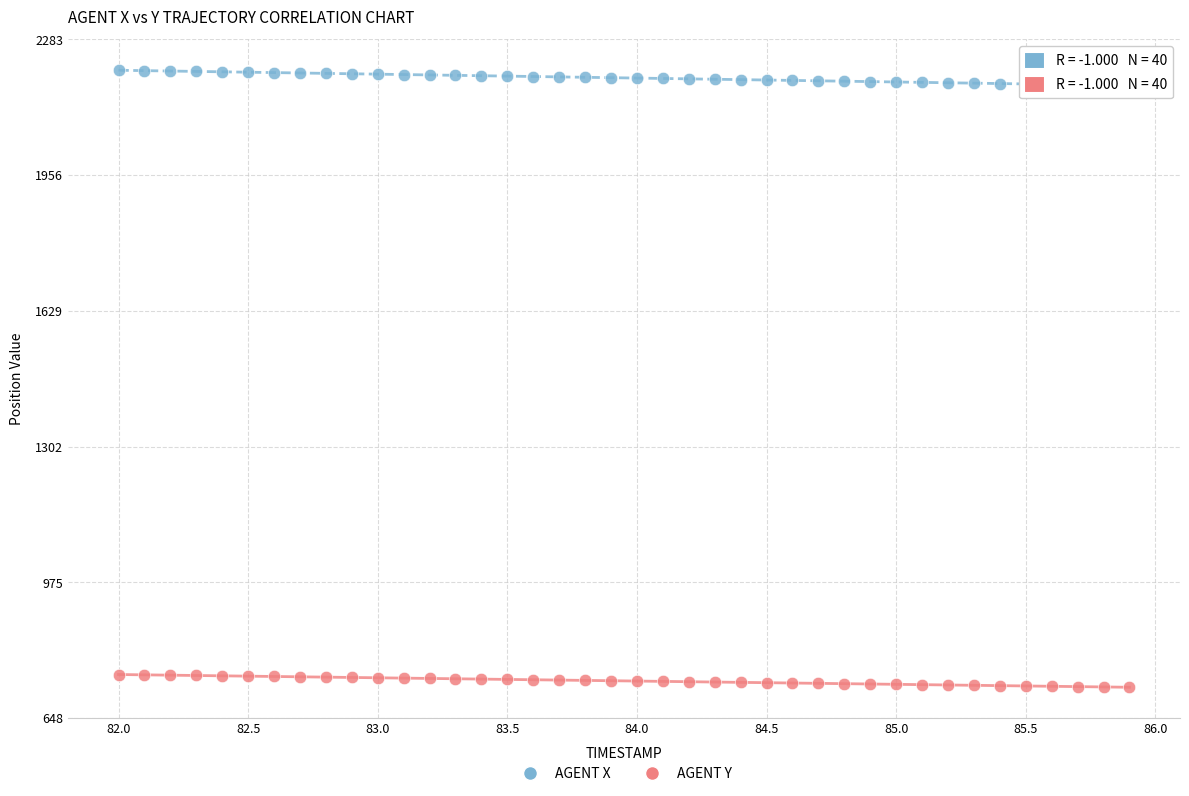

Which series reaches the minimum Y coordinate?

AGENT Y